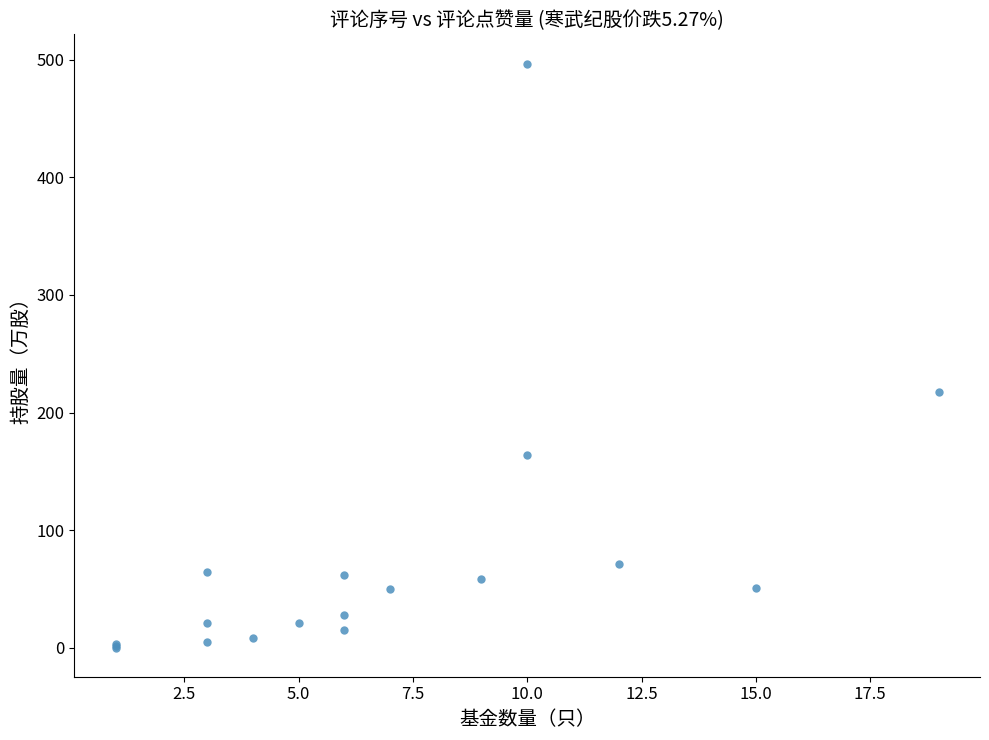

What Y value in the scatter plot is closest to 248?

217.7